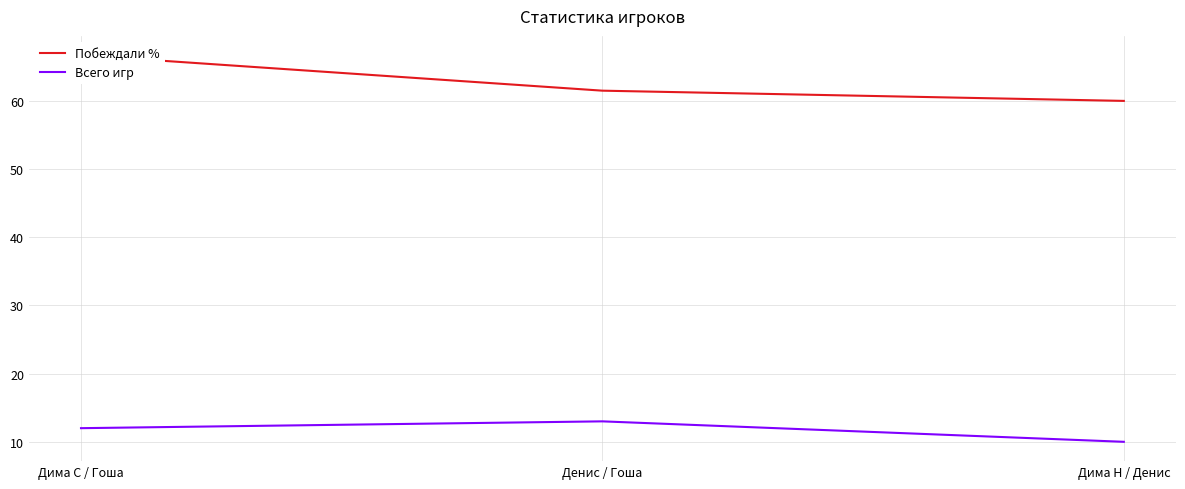

True or false: Побеждали % has a value of 20.5 at Дима Н / Денис.

False